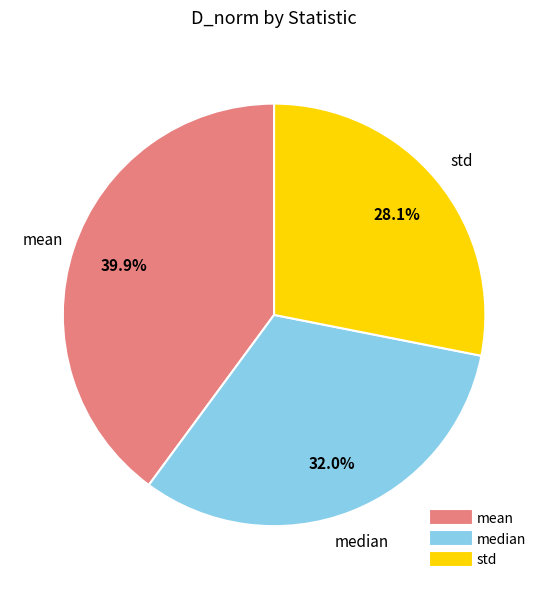

The median slice represents 19% of the pie. True or false?

False